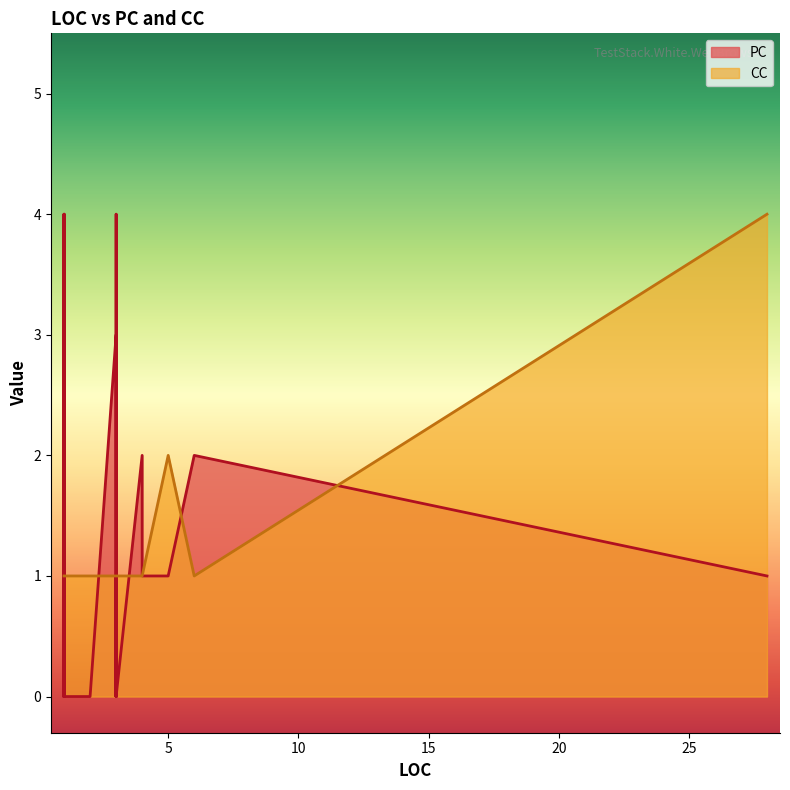

Between 1 and 3, which is larger?

1